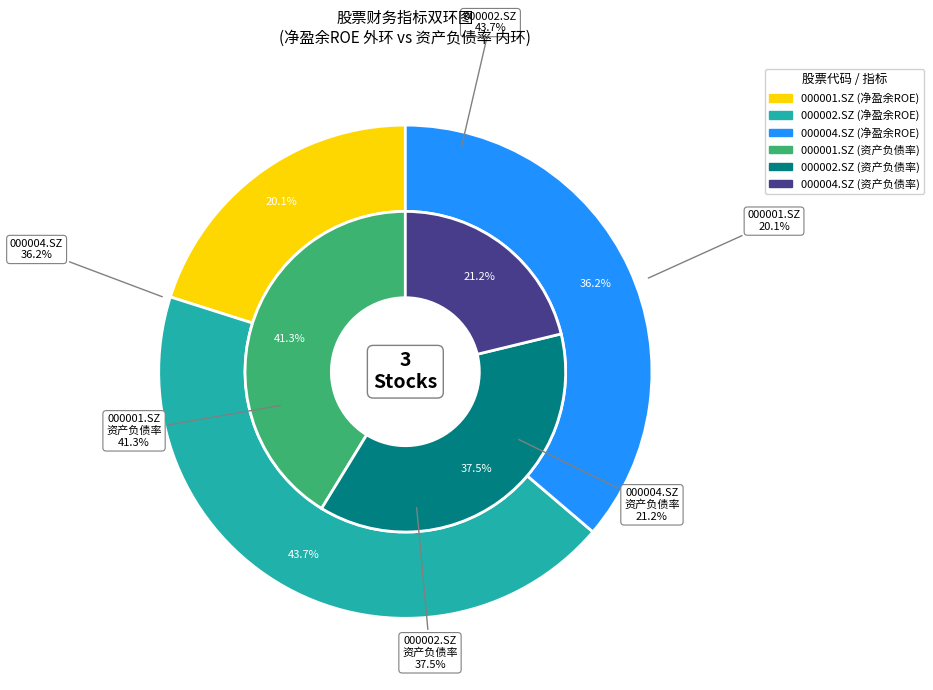

How many segments does this pie chart have?

3